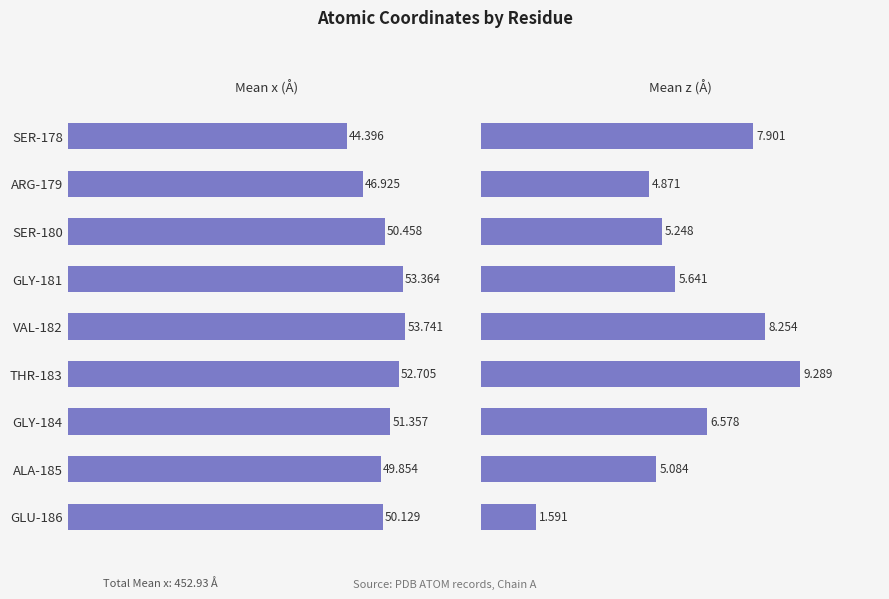

Which series changed the most between THR-183 and ALA-185?

Mean z coordinate